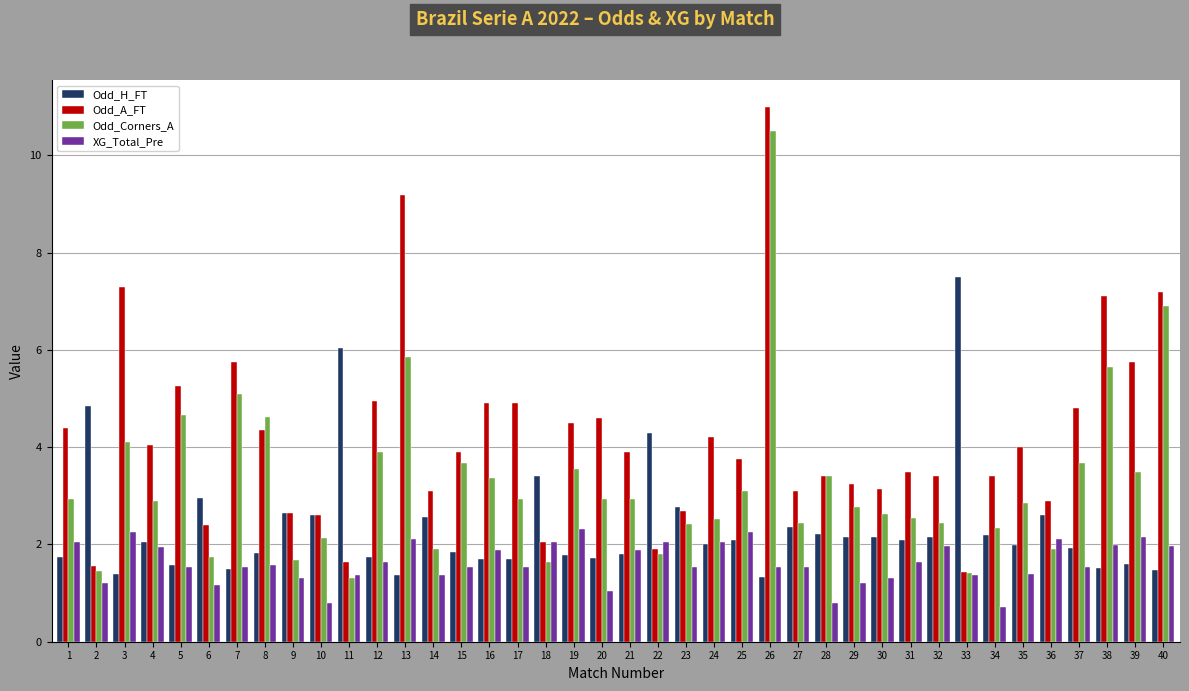

At 35, list the series in order from smallest to largest.

XG_Total_Pre, Odd_H_FT, Odd_Corners_A, Odd_A_FT